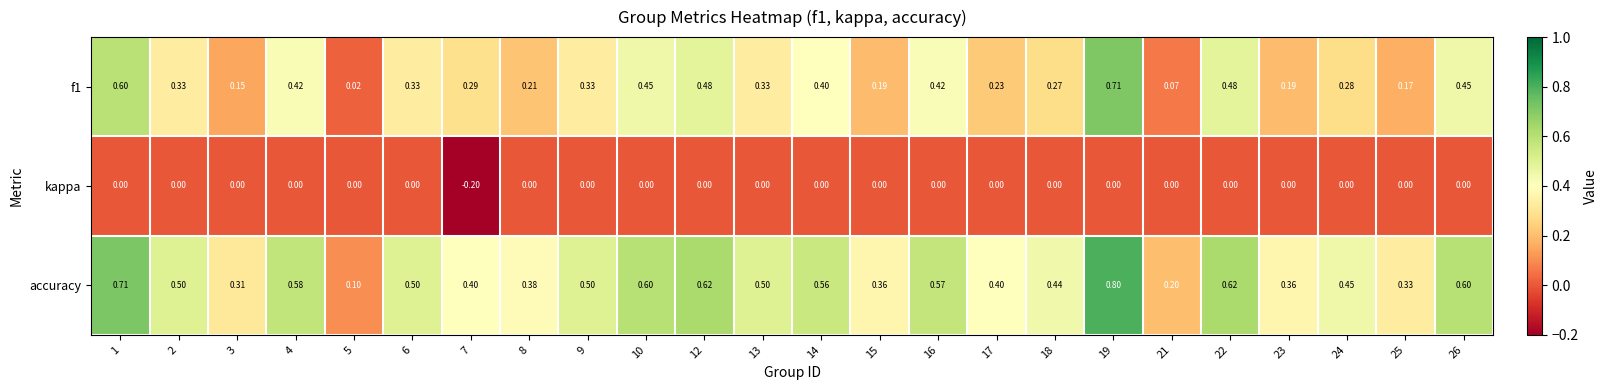

How many categories are shown in the chart?

24